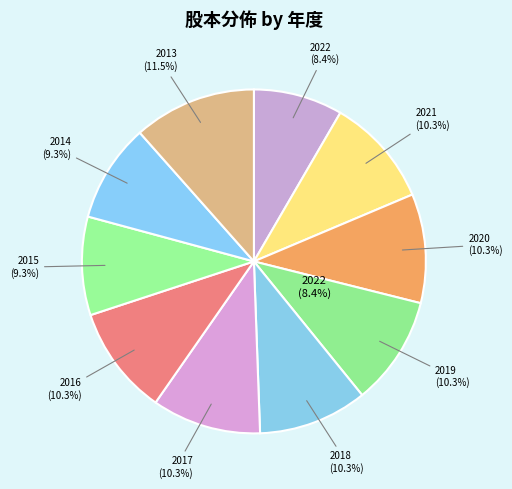

To the nearest percent, what is the combined percentage of 2015 and 2013?

21%